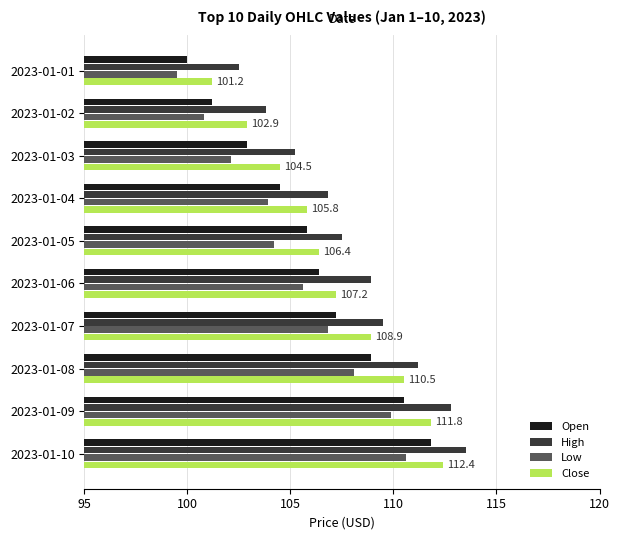

At which category is the sum across all series the highest?

2023-01-10